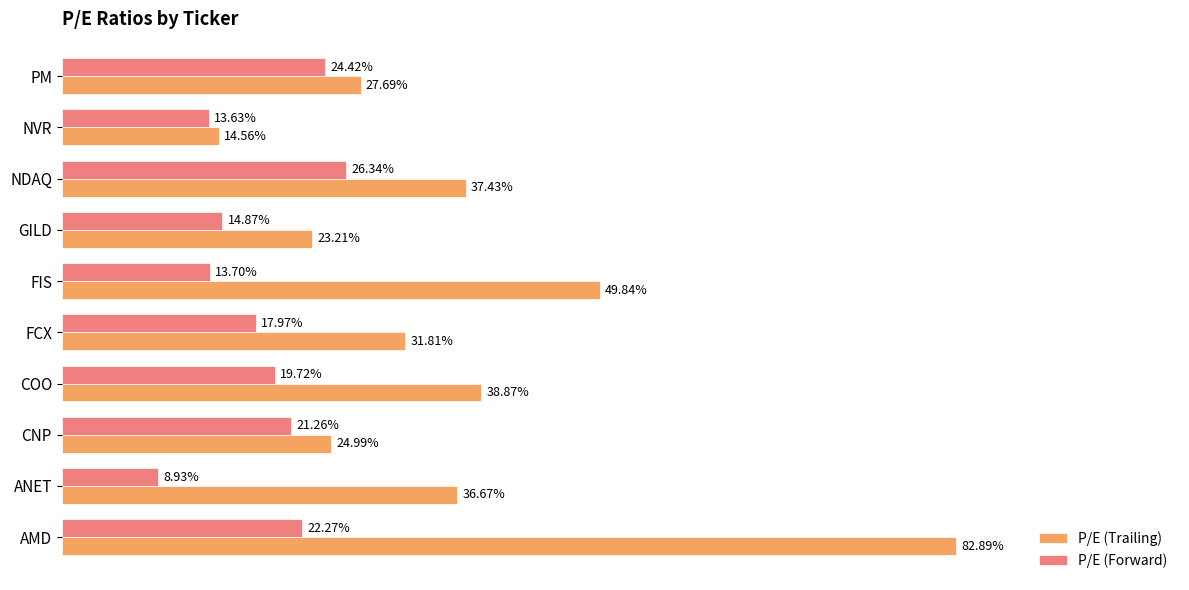

Which series has the widest spread of values?

P/E (Trailing)